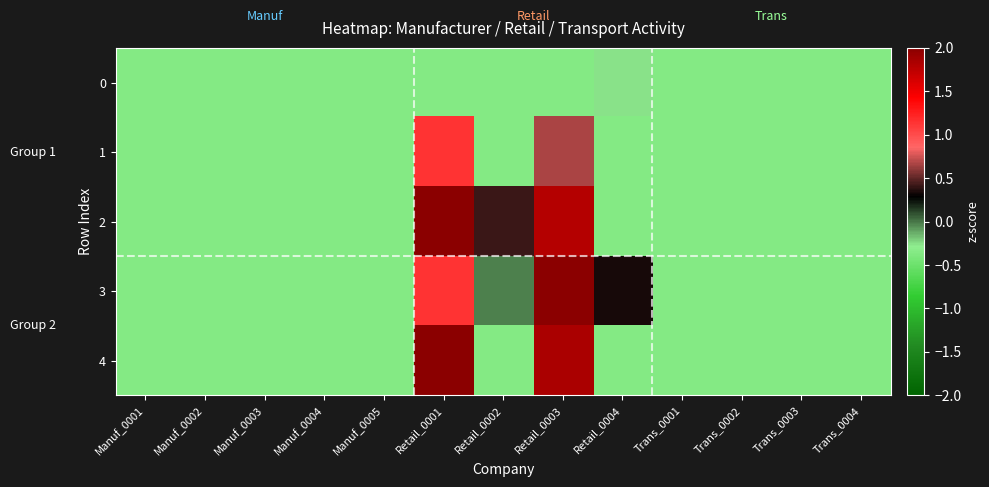

Which label corresponds to the smallest value in the chart?

Manuf_0001